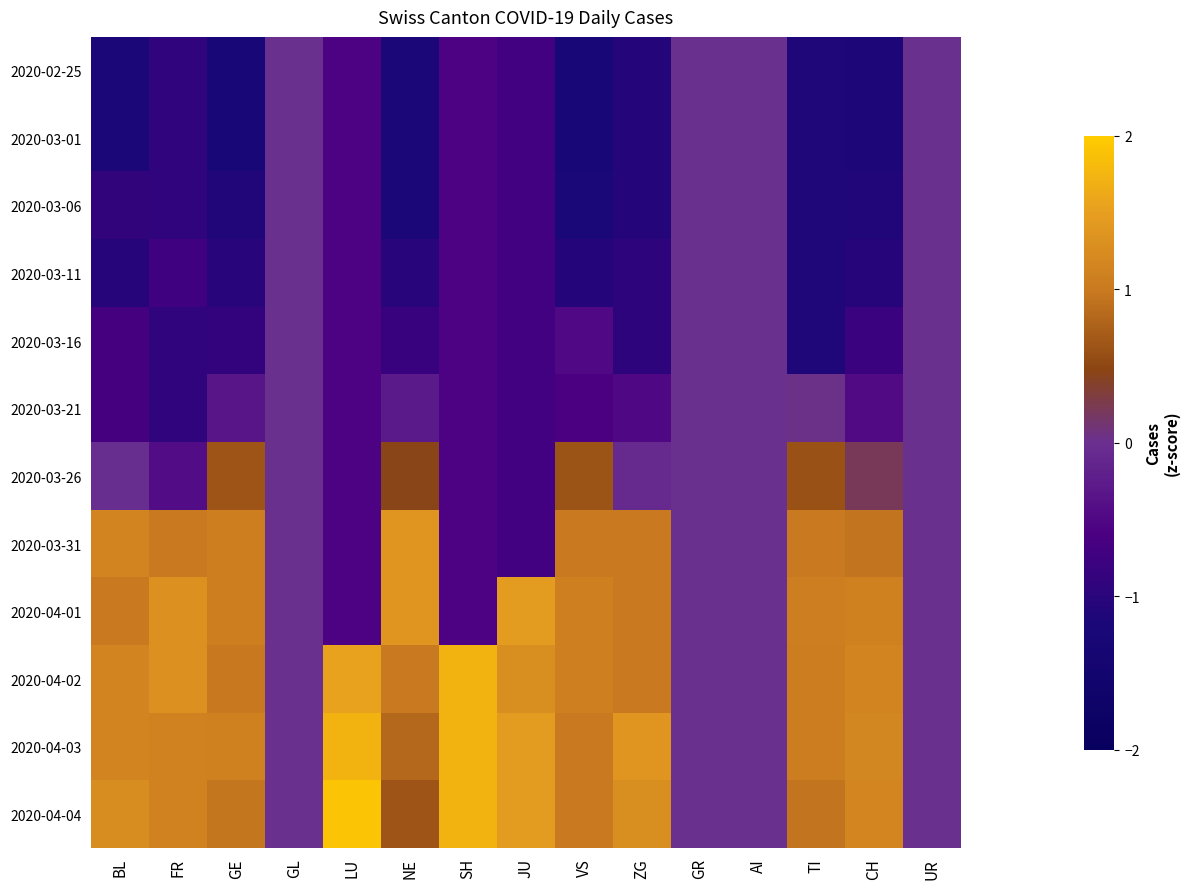

Reading left to right, list all the values displayed in this chart.

2020-02-25: BL=-1.2	FR=-0.9	GE=-1.2	GL=0.0	LU=-0.6	NE=-1.2	SH=-0.6	JU=-0.7	VS=-1.2	ZG=-1.1	GR=0.0	AI=0.0	TI=-1.1	CH=-1.1	UR=0.0
2020-03-01: BL=-1.2	FR=-0.9	GE=-1.2	GL=0.0	LU=-0.6	NE=-1.2	SH=-0.6	JU=-0.7	VS=-1.2	ZG=-1.1	GR=0.0	AI=0.0	TI=-1.1	CH=-1.1	UR=0.0
2020-03-06: BL=-0.9	FR=-0.9	GE=-1.1	GL=0.0	LU=-0.6	NE=-1.2	SH=-0.6	JU=-0.7	VS=-1.2	ZG=-1.1	GR=0.0	AI=0.0	TI=-1.1	CH=-1.1	UR=0.0
2020-03-11: BL=-1.0	FR=-0.7	GE=-1.0	GL=0.0	LU=-0.6	NE=-1.0	SH=-0.6	JU=-0.7	VS=-1.0	ZG=-1.0	GR=0.0	AI=0.0	TI=-1.1	CH=-1.0	UR=0.0
2020-03-16: BL=-0.7	FR=-0.9	GE=-0.9	GL=0.0	LU=-0.6	NE=-0.8	SH=-0.6	JU=-0.7	VS=-0.5	ZG=-1.0	GR=0.0	AI=0.0	TI=-1.1	CH=-0.8	UR=0.0
2020-03-21: BL=-0.7	FR=-0.9	GE=-0.3	GL=0.0	LU=-0.6	NE=-0.3	SH=-0.6	JU=-0.7	VS=-0.6	ZG=-0.5	GR=0.0	AI=0.0	TI=0.0	CH=-0.5	UR=0.0
2020-03-26: BL=-0.0	FR=-0.4	GE=0.6	GL=0.0	LU=-0.6	NE=0.5	SH=-0.6	JU=-0.7	VS=0.6	ZG=-0.1	GR=0.0	AI=0.0	TI=0.6	CH=0.2	UR=0.0
2020-03-31: BL=1.1	FR=1.0	GE=1.1	GL=0.0	LU=-0.6	NE=1.4	SH=-0.6	JU=-0.7	VS=1.0	ZG=1.0	GR=0.0	AI=0.0	TI=1.0	CH=0.9	UR=0.0
2020-04-01: BL=1.0	FR=1.3	GE=1.1	GL=0.0	LU=-0.6	NE=1.4	SH=-0.6	JU=1.5	VS=1.1	ZG=1.0	GR=0.0	AI=0.0	TI=1.1	CH=1.1	UR=0.0
2020-04-02: BL=1.1	FR=1.3	GE=1.0	GL=0.0	LU=1.5	NE=1.0	SH=1.7	JU=1.3	VS=1.1	ZG=1.0	GR=0.0	AI=0.0	TI=1.0	CH=1.1	UR=0.0
2020-04-03: BL=1.1	FR=1.1	GE=1.1	GL=0.0	LU=1.7	NE=0.8	SH=1.7	JU=1.5	VS=1.0	ZG=1.4	GR=0.0	AI=0.0	TI=1.0	CH=1.2	UR=0.0
2020-04-04: BL=1.3	FR=1.1	GE=1.0	GL=0.0	LU=1.9	NE=0.6	SH=1.7	JU=1.5	VS=1.0	ZG=1.3	GR=0.0	AI=0.0	TI=0.9	CH=1.2	UR=0.0